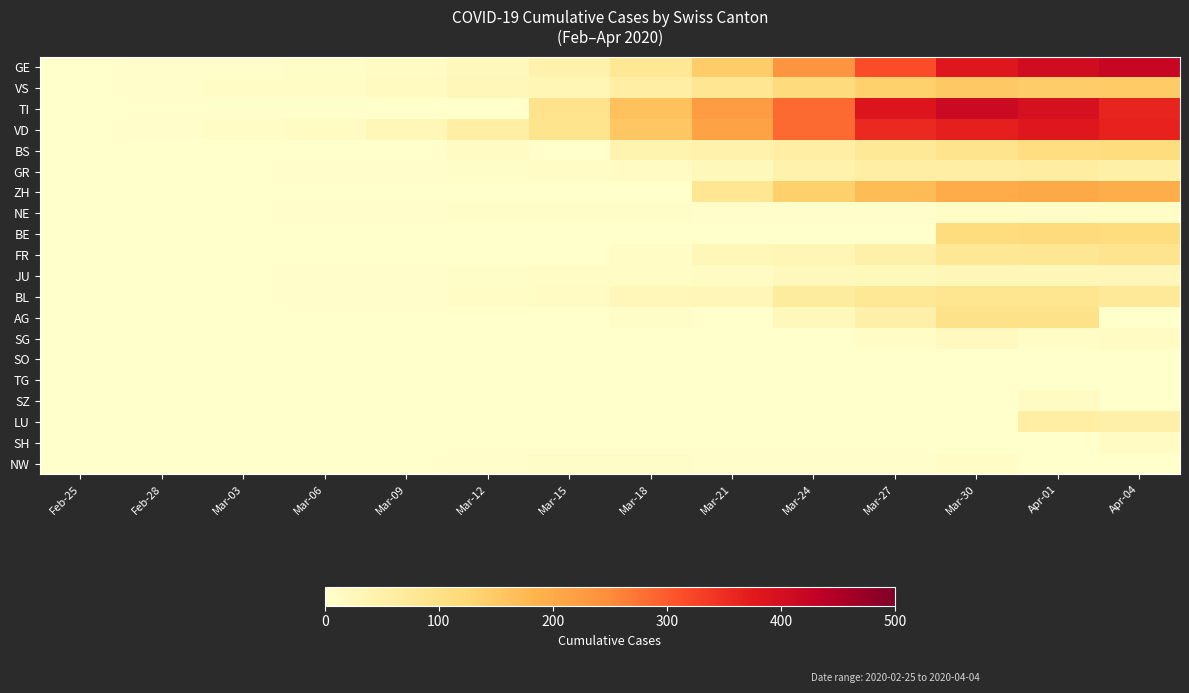

Reading left to right, extract all data points from this chart.

GE: Feb-25=0	Feb-28=2	Mar-03=4	Mar-06=7	Mar-09=13	Mar-12=23	Mar-15=46	Mar-18=78	Mar-21=145	Mar-24=238	Mar-27=313	Mar-30=382	Apr-01=406	Apr-04=421
VS: Feb-25=0	Feb-28=5	Mar-03=11	Mar-06=11	Mar-09=16	Mar-12=27	Mar-15=35	Mar-18=58	Mar-21=83	Mar-24=117	Mar-27=137	Mar-30=152	Apr-01=145	Apr-04=148
TI: Feb-25=0	Feb-28=0	Mar-03=0	Mar-06=0	Mar-09=0	Mar-12=0	Mar-15=92	Mar-18=163	Mar-21=224	Mar-24=285	Mar-27=386	Mar-30=415	Apr-01=396	Apr-04=363
VD: Feb-25=0	Feb-28=4	Mar-03=8	Mar-06=15	Mar-09=29	Mar-12=55	Mar-15=90	Mar-18=153	Mar-21=211	Mar-24=284	Mar-27=356	Mar-30=368	Apr-01=381	Apr-04=364
BS: Feb-25=0	Feb-28=0	Mar-03=1	Mar-06=1	Mar-09=1	Mar-12=13	Mar-15=0	Mar-18=40	Mar-21=46	Mar-24=58	Mar-27=76	Mar-30=90	Apr-01=108	Apr-04=112
GR: Feb-25=0	Feb-28=0	Mar-03=0	Mar-06=5	Mar-09=5	Mar-12=6	Mar-15=9	Mar-18=13	Mar-21=24	Mar-24=43	Mar-27=58	Mar-30=58	Apr-01=59	Apr-04=52
ZH: Feb-25=0	Feb-28=0	Mar-03=0	Mar-06=0	Mar-09=0	Mar-12=0	Mar-15=0	Mar-18=0	Mar-21=83	Mar-24=138	Mar-27=171	Mar-30=197	Apr-01=203	Apr-04=194
NE: Feb-25=0	Feb-28=0	Mar-03=1	Mar-06=2	Mar-09=4	Mar-12=6	Mar-15=6	Mar-18=6	Mar-21=5	Mar-24=4	Mar-27=3	Mar-30=8	Apr-01=9	Apr-04=10
BE: Feb-25=0	Feb-28=0	Mar-03=0	Mar-06=0	Mar-09=0	Mar-12=0	Mar-15=0	Mar-18=0	Mar-21=0	Mar-24=0	Mar-27=0	Mar-30=112	Apr-01=115	Apr-04=113
FR: Feb-25=0	Feb-28=0	Mar-03=0	Mar-06=0	Mar-09=0	Mar-12=0	Mar-15=0	Mar-18=11	Mar-21=28	Mar-24=35	Mar-27=50	Mar-30=77	Apr-01=81	Apr-04=89
JU: Feb-25=0	Feb-28=0	Mar-03=1	Mar-06=5	Mar-09=5	Mar-12=6	Mar-15=9	Mar-18=11	Mar-21=13	Mar-24=22	Mar-27=25	Mar-30=28	Apr-01=29	Apr-04=27
BL: Feb-25=0	Feb-28=1	Mar-03=1	Mar-06=4	Mar-09=4	Mar-12=9	Mar-15=12	Mar-18=27	Mar-21=30	Mar-24=66	Mar-27=79	Mar-30=86	Apr-01=86	Apr-04=73
AG: Feb-25=0	Feb-28=0	Mar-03=0	Mar-06=0	Mar-09=0	Mar-12=1	Mar-15=0	Mar-18=6	Mar-21=0	Mar-24=24	Mar-27=50	Mar-30=94	Apr-01=94	Apr-04=0
SG: Feb-25=0	Feb-28=0	Mar-03=0	Mar-06=0	Mar-09=0	Mar-12=0	Mar-15=0	Mar-18=0	Mar-21=0	Mar-24=0	Mar-27=10	Mar-30=19	Apr-01=10	Apr-04=12
SO: Feb-25=0	Feb-28=0	Mar-03=0	Mar-06=0	Mar-09=0	Mar-12=0	Mar-15=0	Mar-18=0	Mar-21=0	Mar-24=0	Mar-27=0	Mar-30=0	Apr-01=0	Apr-04=0
TG: Feb-25=0	Feb-28=0	Mar-03=0	Mar-06=0	Mar-09=0	Mar-12=0	Mar-15=0	Mar-18=0	Mar-21=0	Mar-24=0	Mar-27=0	Mar-30=0	Apr-01=0	Apr-04=0
SZ: Feb-25=0	Feb-28=0	Mar-03=1	Mar-06=0	Mar-09=0	Mar-12=0	Mar-15=0	Mar-18=0	Mar-21=0	Mar-24=0	Mar-27=0	Mar-30=0	Apr-01=14	Apr-04=0
LU: Feb-25=0	Feb-28=0	Mar-03=0	Mar-06=0	Mar-09=0	Mar-12=0	Mar-15=0	Mar-18=0	Mar-21=0	Mar-24=0	Mar-27=0	Mar-30=0	Apr-01=57	Apr-04=49
SH: Feb-25=0	Feb-28=0	Mar-03=0	Mar-06=0	Mar-09=0	Mar-12=0	Mar-15=0	Mar-18=0	Mar-21=0	Mar-24=0	Mar-27=0	Mar-30=0	Apr-01=0	Apr-04=12
NW: Feb-25=0	Feb-28=0	Mar-03=0	Mar-06=0	Mar-09=0	Mar-12=2	Mar-15=6	Mar-18=6	Mar-21=5	Mar-24=3	Mar-27=3	Mar-30=8	Apr-01=0	Apr-04=0